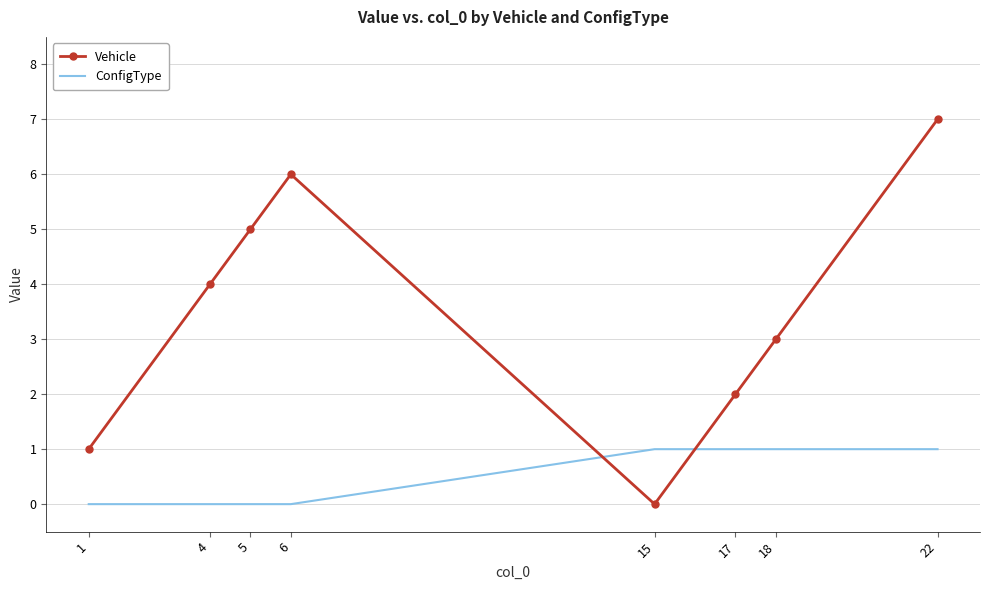

Which series has the largest range (max minus min)?

Vehicle